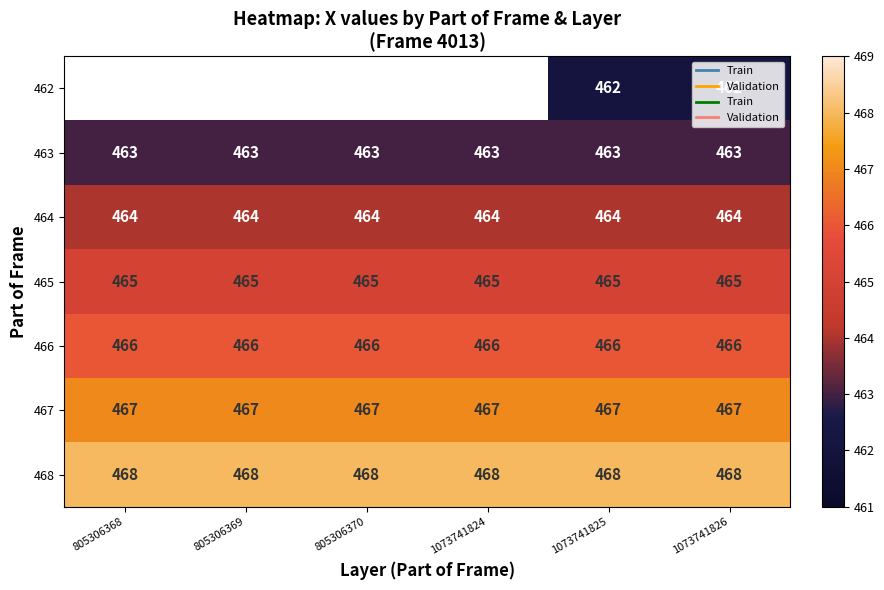

What is the spread (max minus min) of values at 1073741825?

6